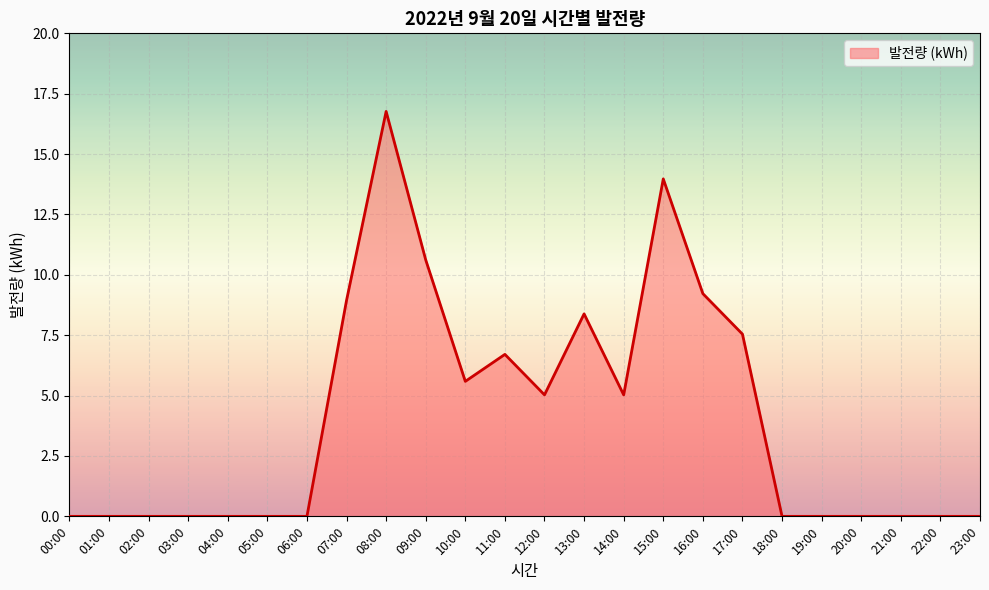

True or false: there are more than 2 points higher than both neighbors.

True